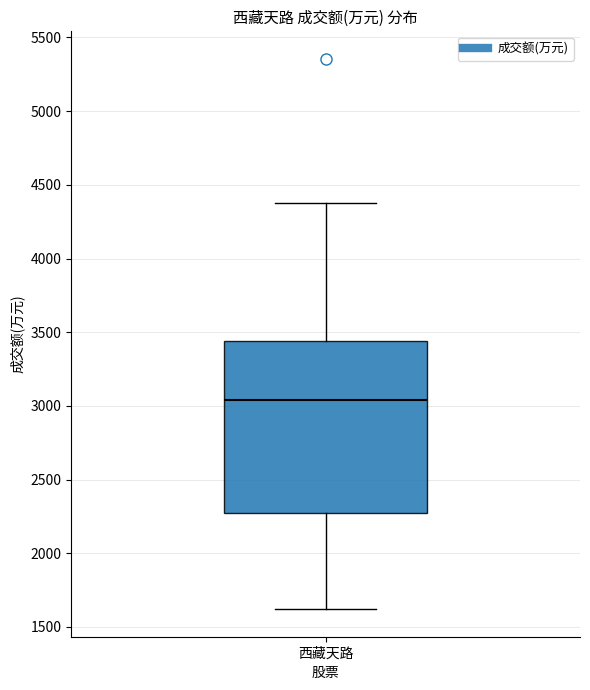

Where is the upper edge of the box for 西藏天路 on the y-axis? The values are not printed on the chart, so give them approximately, as read against the axis.

3450